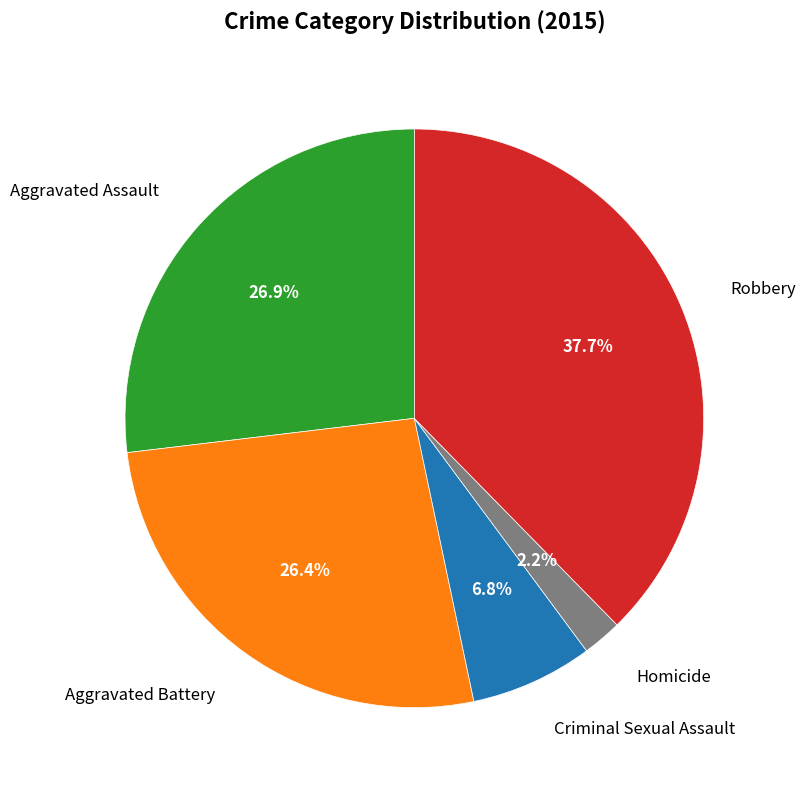

To the nearest percent, what is the difference between the largest and smallest slice percentages?

35%